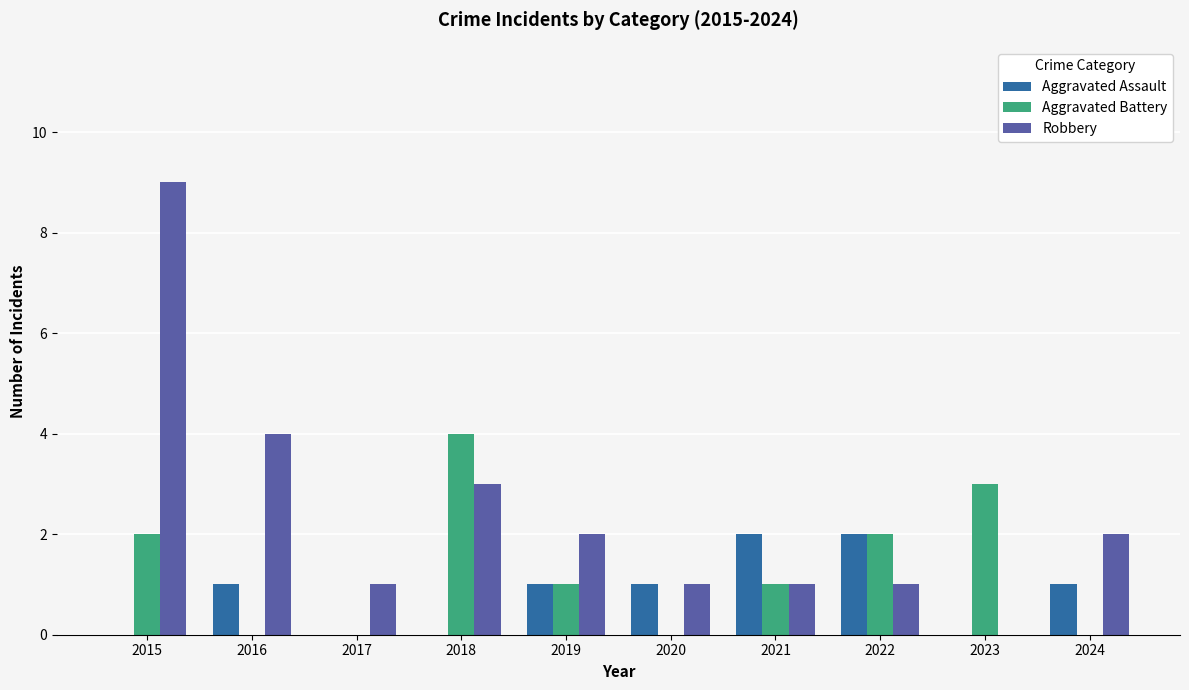

Where does the Robbery series first go above 2?

2015